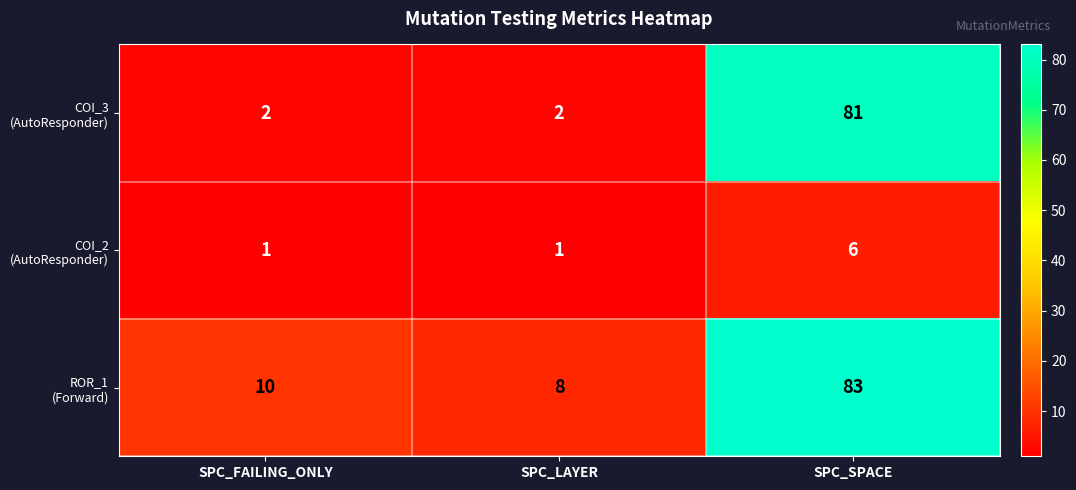

Which category has the highest value across all series?

SPC_SPACE